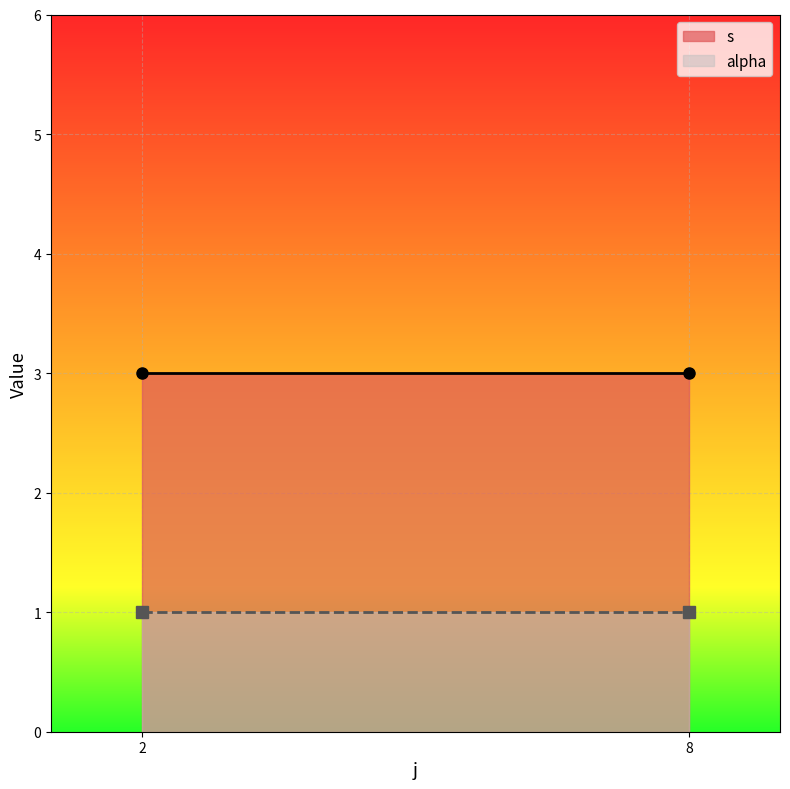

What is the maximum value shown in the chart?

3